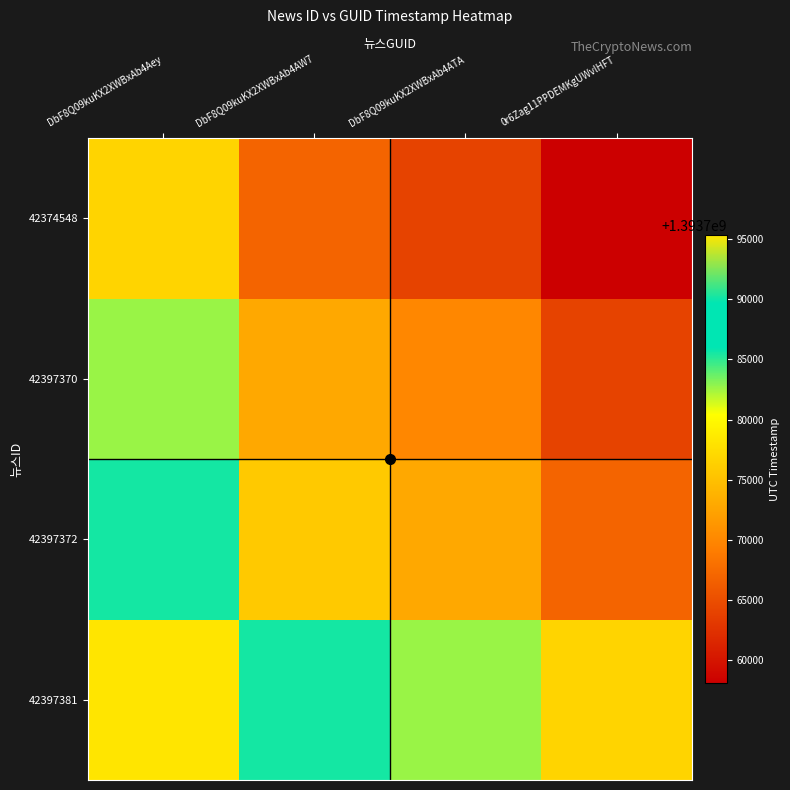

Reading left to right, what are all the values shown in this chart?

42397381: DbF8Q09kuKX2XWBxAb4Aey=1393795319.0	DbF8Q09kuKX2XWBxAb4AW7=1393785542.5	DbF8Q09kuKX2XWBxAb4ATA=1393782671.5	0r6Zag11PPDEMKgUWvlHFT=1393776721.0
42397372: DbF8Q09kuKX2XWBxAb4Aey=1393785542.5	DbF8Q09kuKX2XWBxAb4AW7=1393775766.0	DbF8Q09kuKX2XWBxAb4ATA=1393772895.0	0r6Zag11PPDEMKgUWvlHFT=1393766944.5
42397370: DbF8Q09kuKX2XWBxAb4Aey=1393782671.5	DbF8Q09kuKX2XWBxAb4AW7=1393772895.0	DbF8Q09kuKX2XWBxAb4ATA=1393770024.0	0r6Zag11PPDEMKgUWvlHFT=1393764073.5
42374548: DbF8Q09kuKX2XWBxAb4Aey=1393776721.0	DbF8Q09kuKX2XWBxAb4AW7=1393766944.5	DbF8Q09kuKX2XWBxAb4ATA=1393764073.5	0r6Zag11PPDEMKgUWvlHFT=1393758123.0